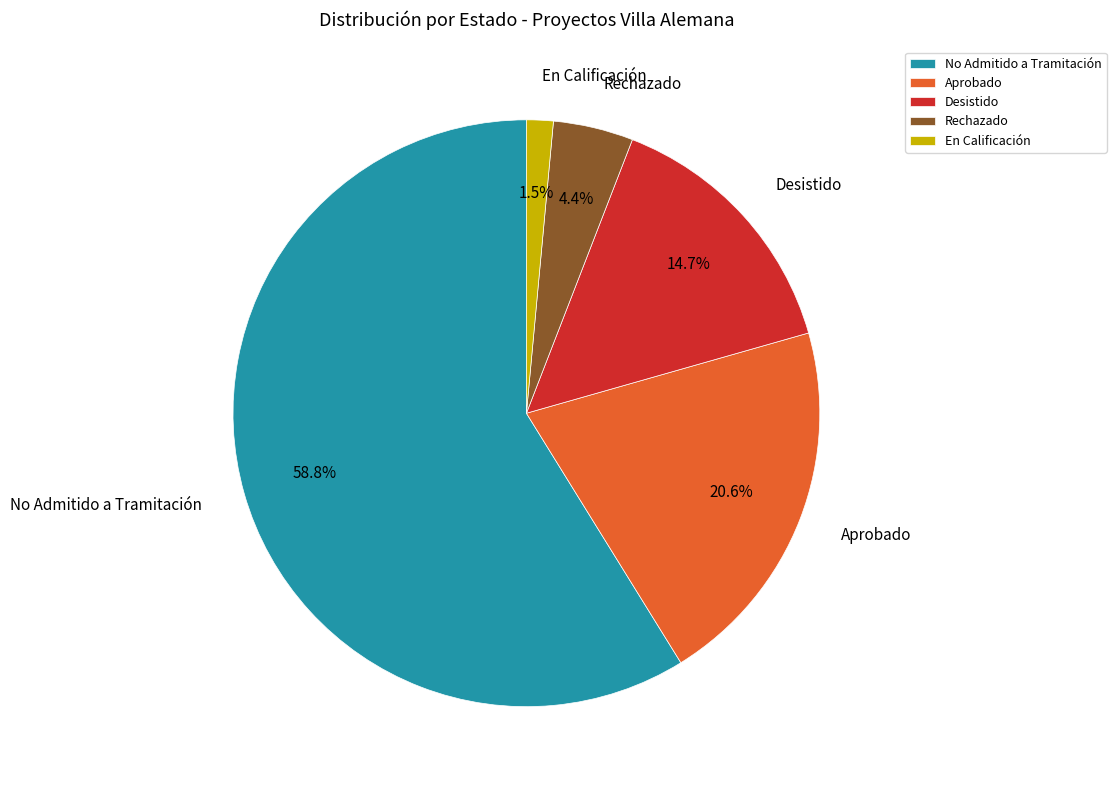

Does any single category account for the majority?

Yes